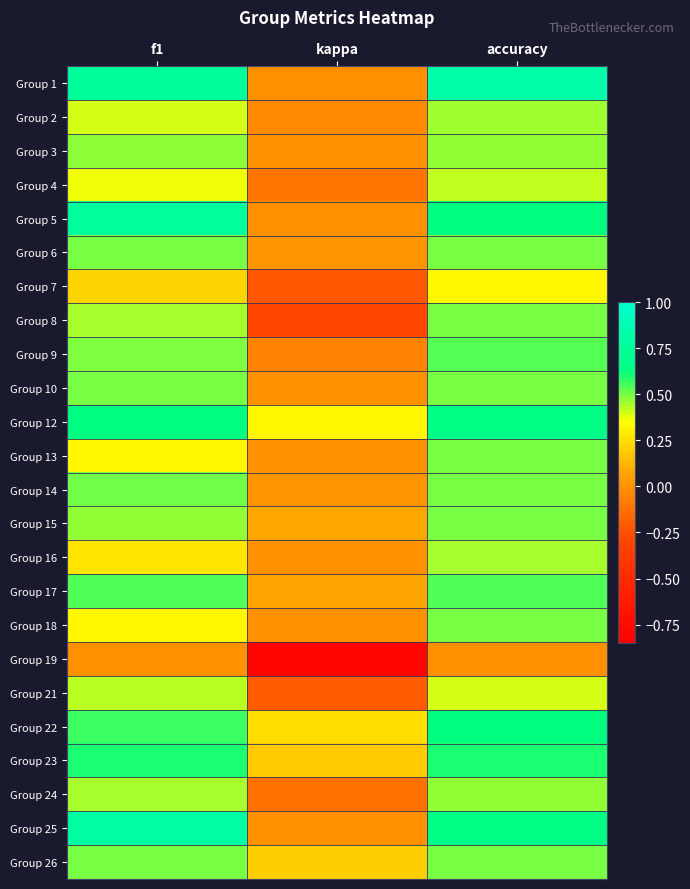

At which category does the chart reach its minimum across all series?

kappa